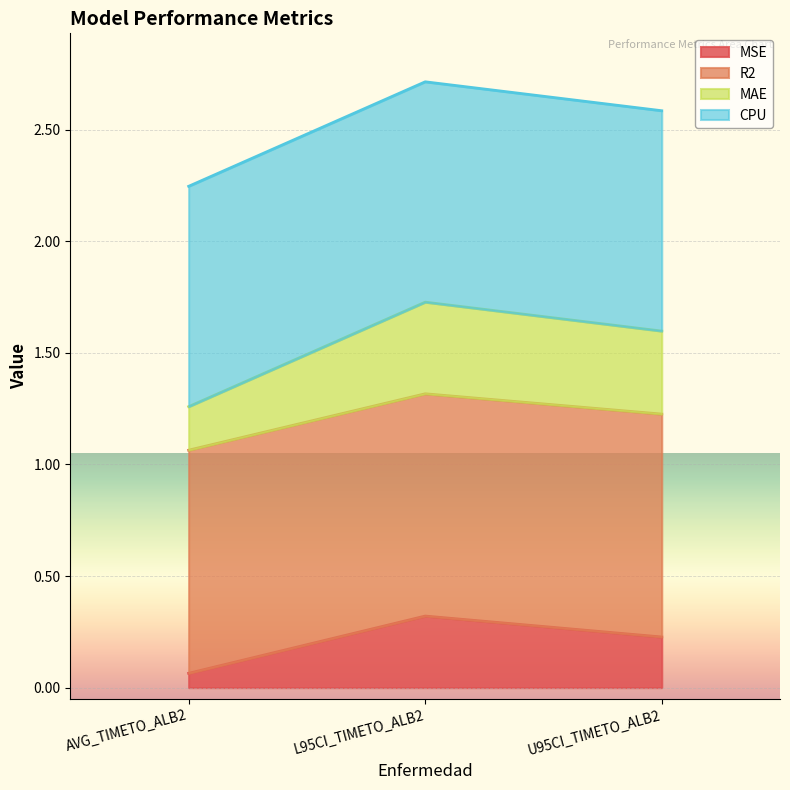

How many lines are shown in the chart?

4